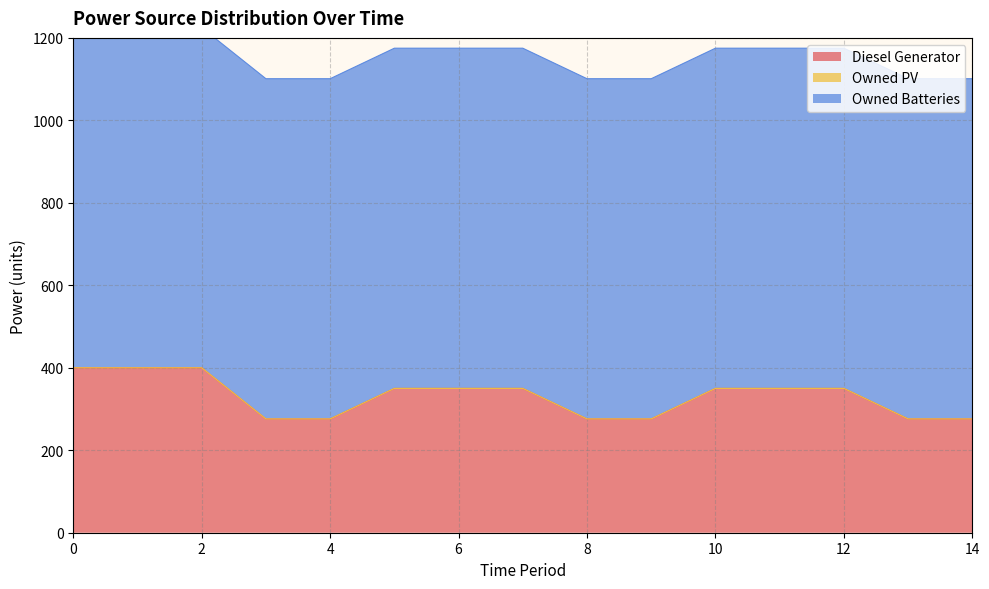

True or false: Owned Batteries has a value of 201 at 1.

False